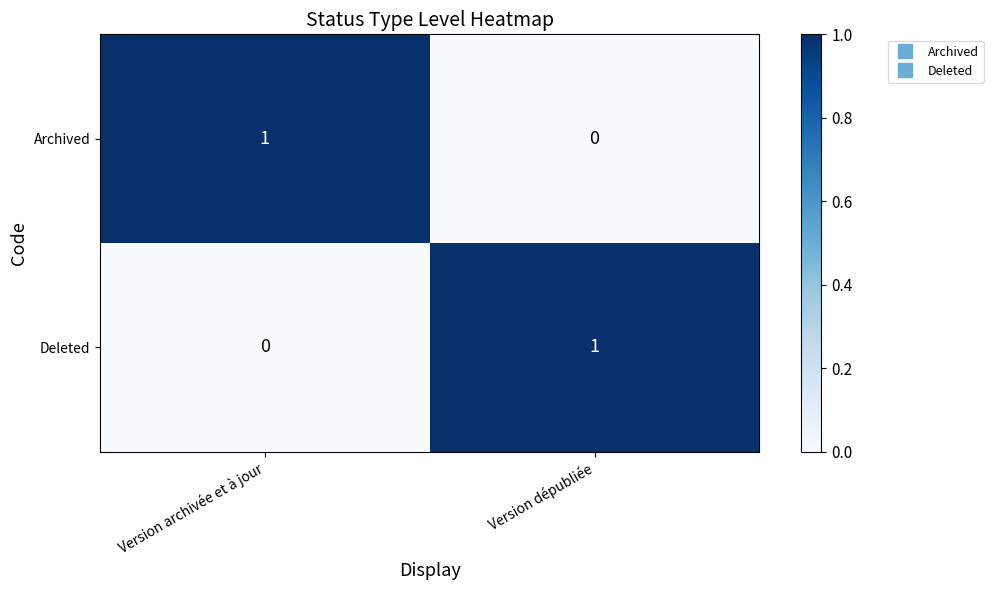

The Deleted series shows 0 at Version archivée et à jour. True or false?

True